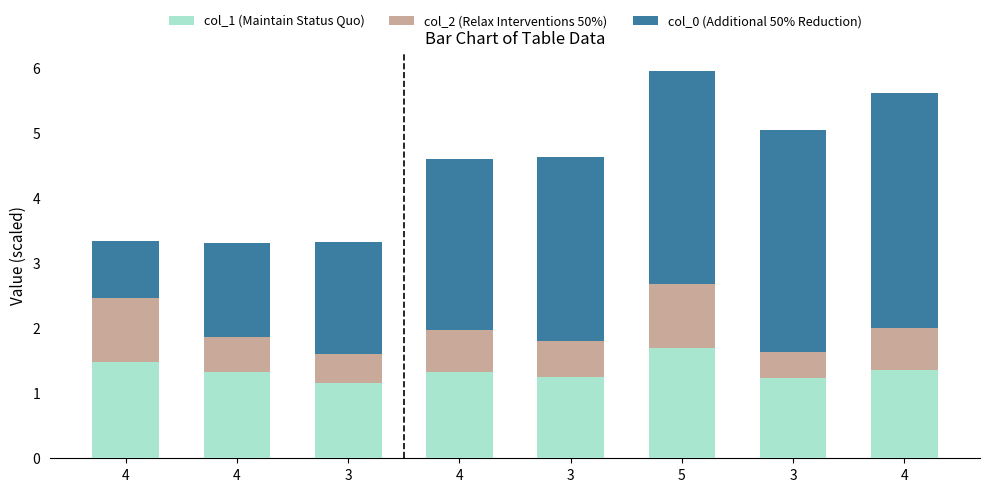

How many categories are shown in the chart?

8